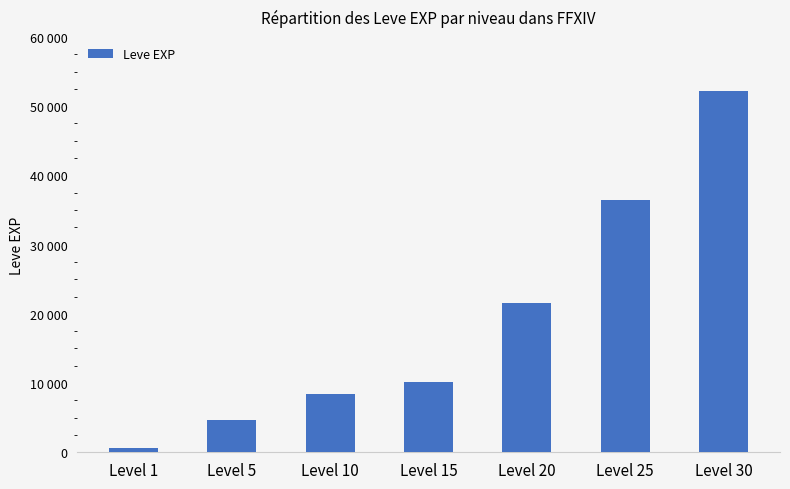

Are the bars horizontal?

No